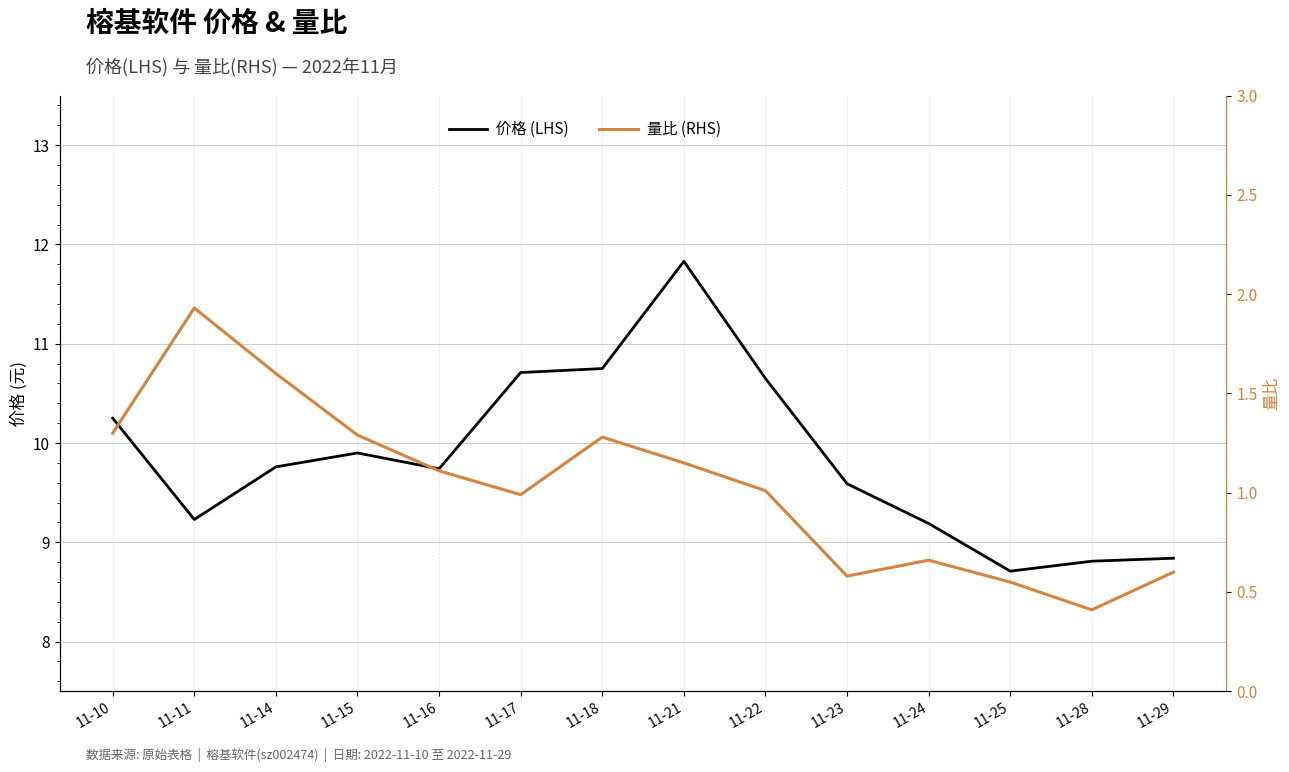

Is this an area chart (filled region under the line)?

No